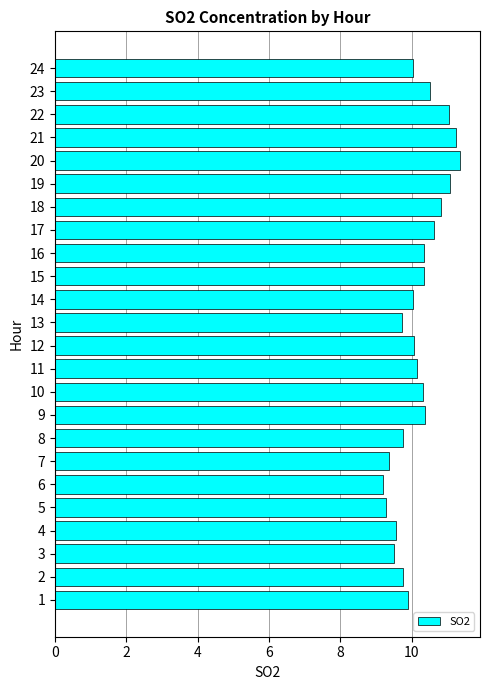

What is the maximum value shown in the chart?

11.3